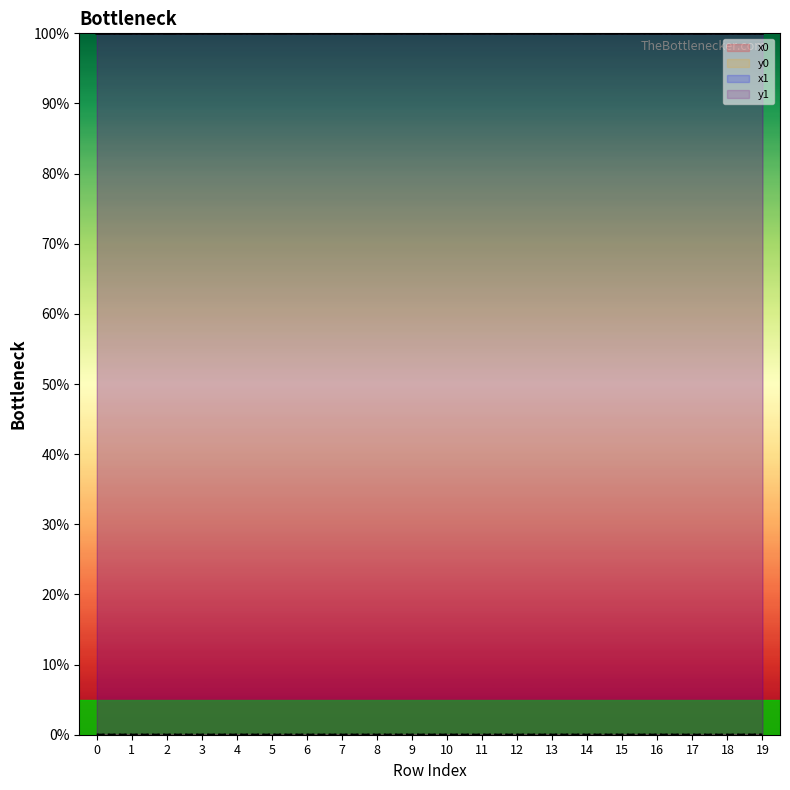

Which category has the highest value in the y0 series?

19